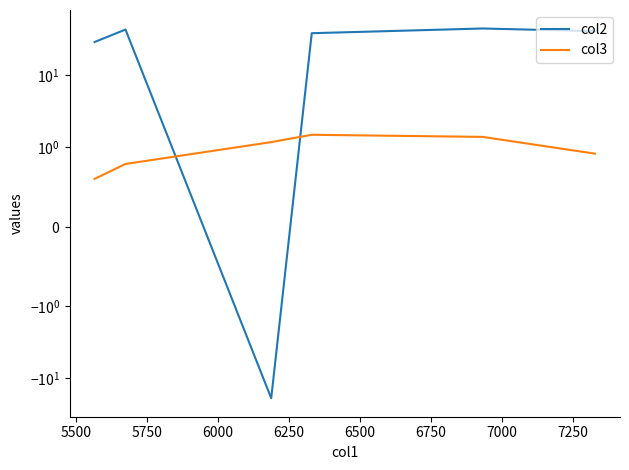

Is the value of col2 at 6250 greater than the value of col3 at 6500?

Yes